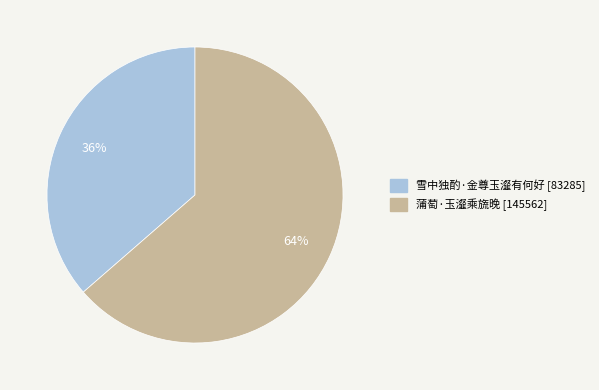

Do 蒲萄·玉瀣乘旒晚 and 雪中独酌·金尊玉瀣有何好 together represent more than half of the pie?

Yes